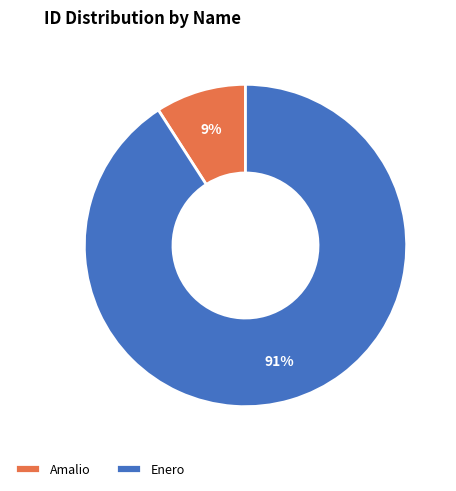

Is it true that Enero is 81% of the pie?

False